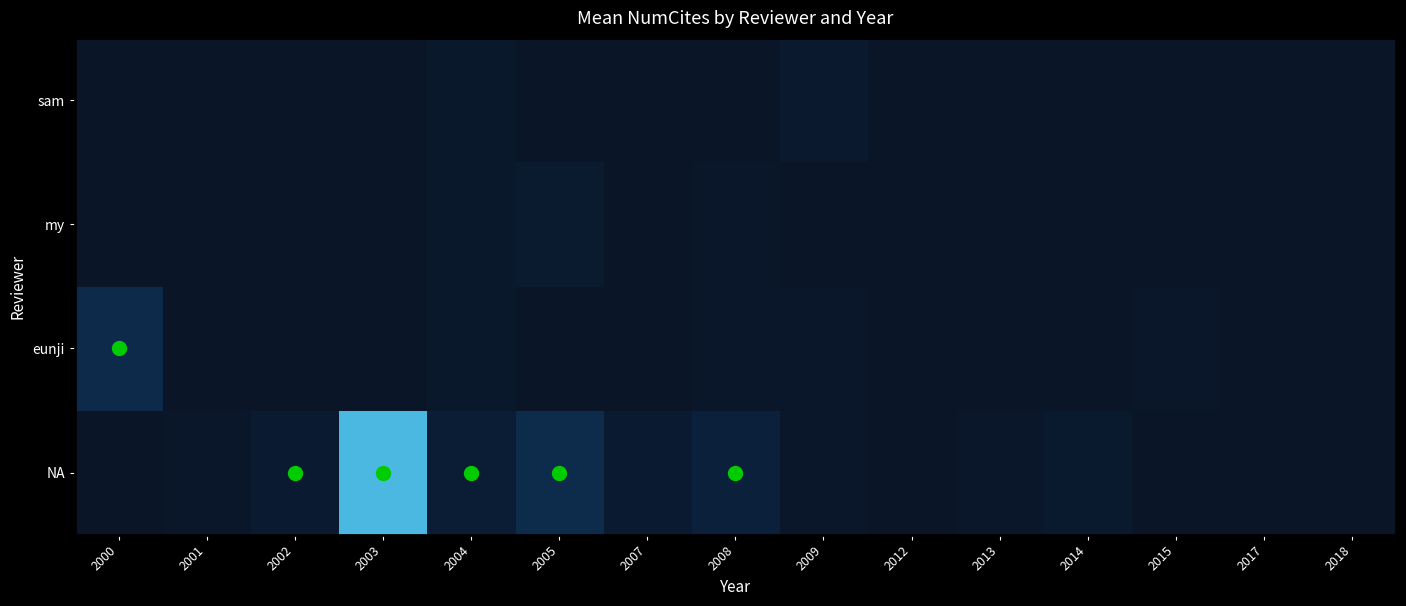

What is the difference between the highest and lowest values at 2007?

91